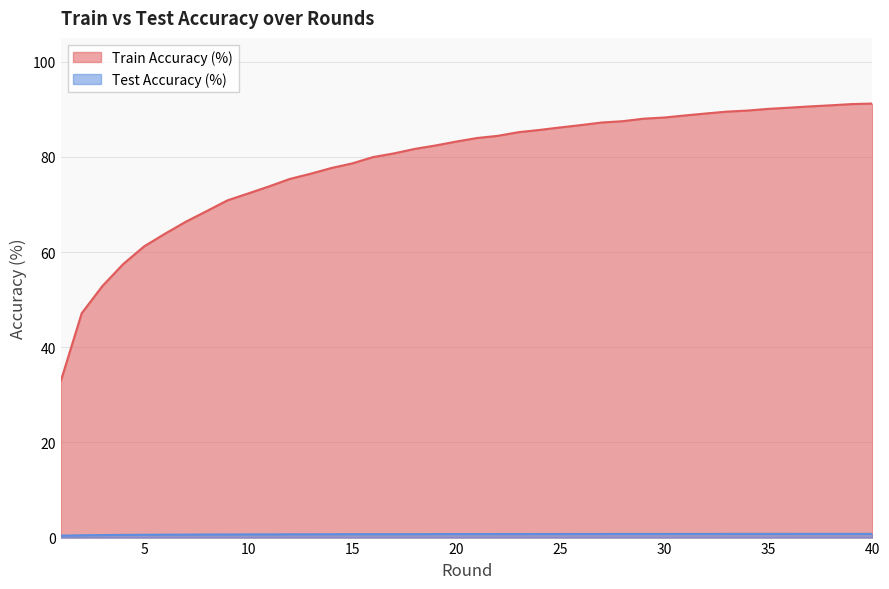

What is the sum of the Test Accuracy (%) values at 31 and 24?

1.5